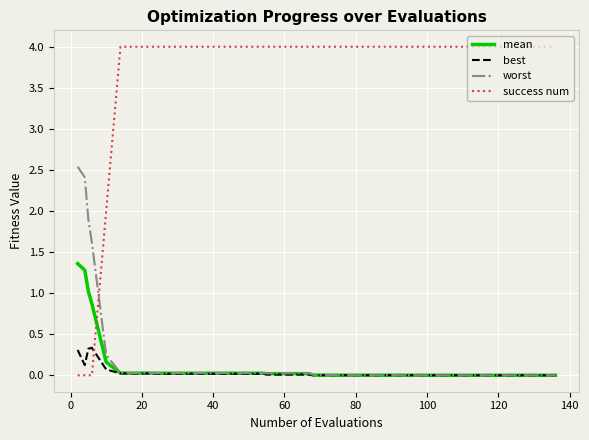

What are all the series names shown in the legend?

mean, best, worst, success num